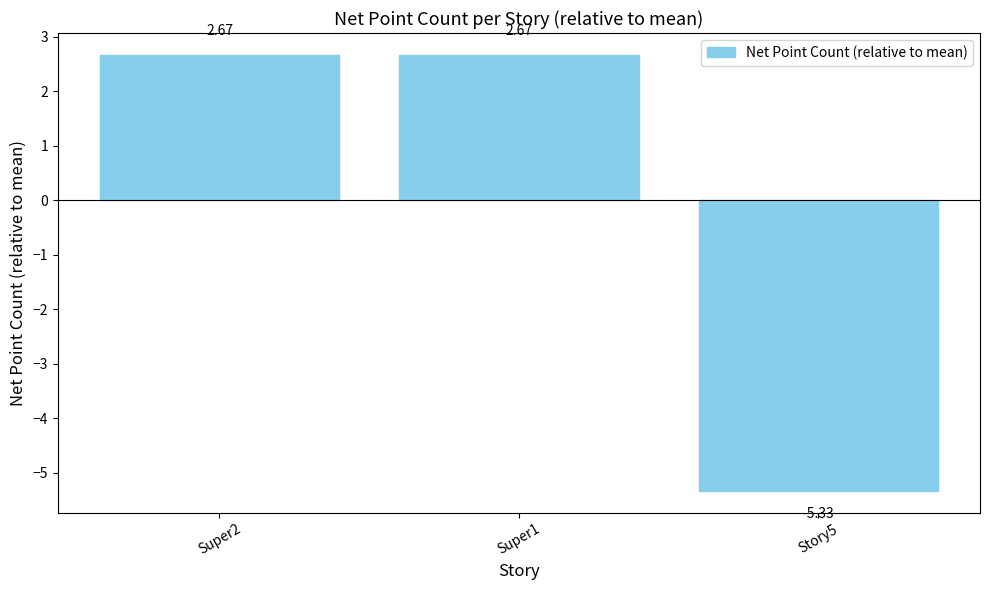

What is the sum of the values at Super2 and Super1?

5.3